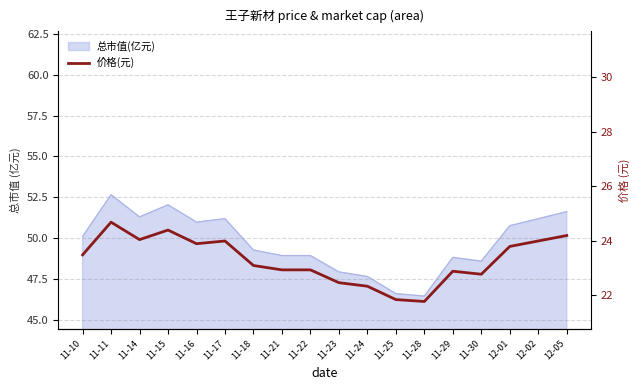

Does the chart have visible grid lines?

Yes